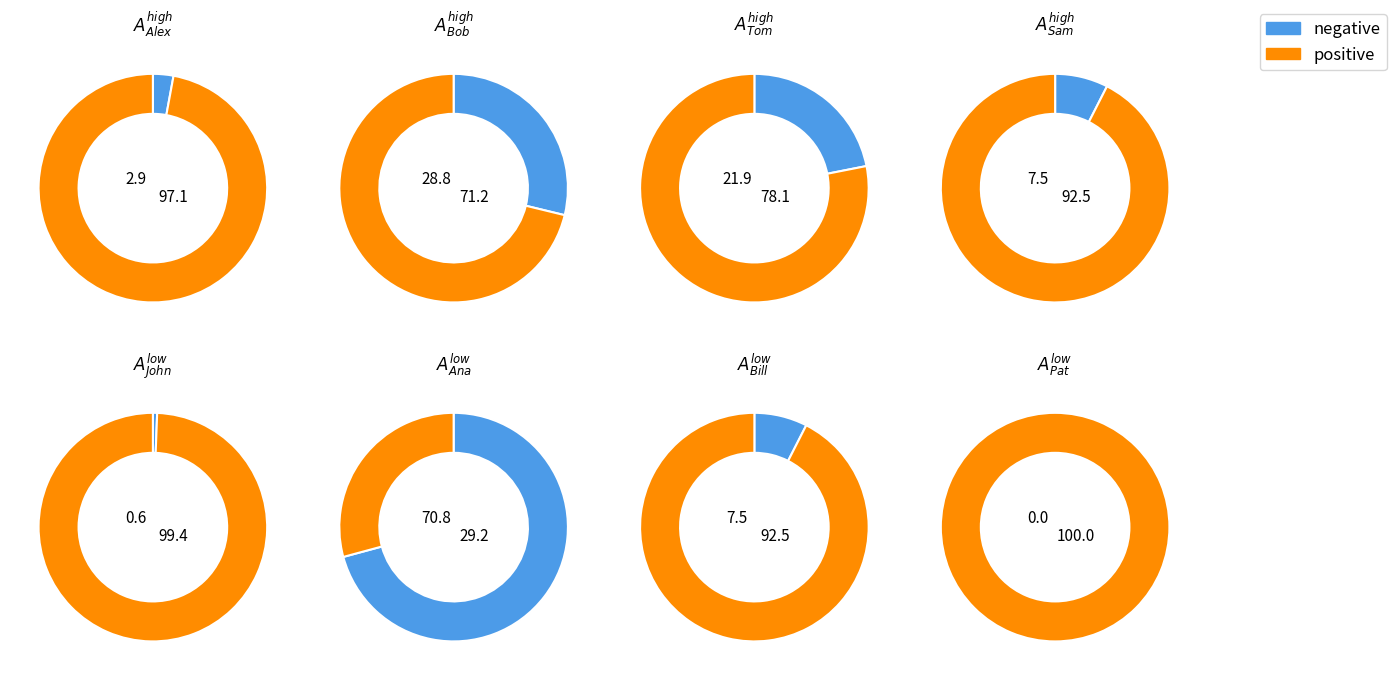

Combined, do Bill and Bob account for over 50%?

No